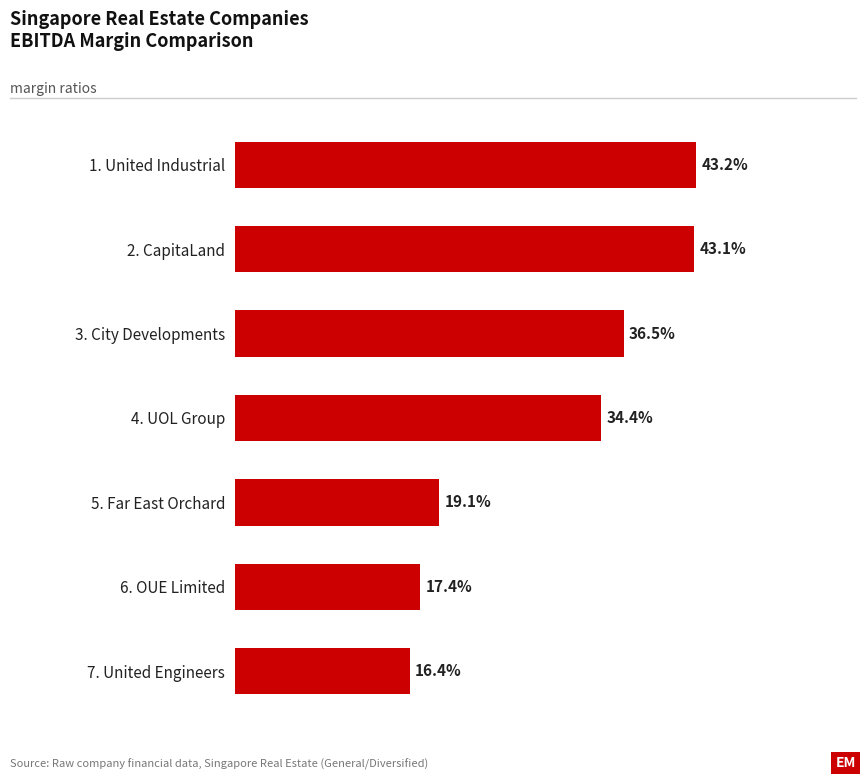

Are the bars horizontal?

Yes